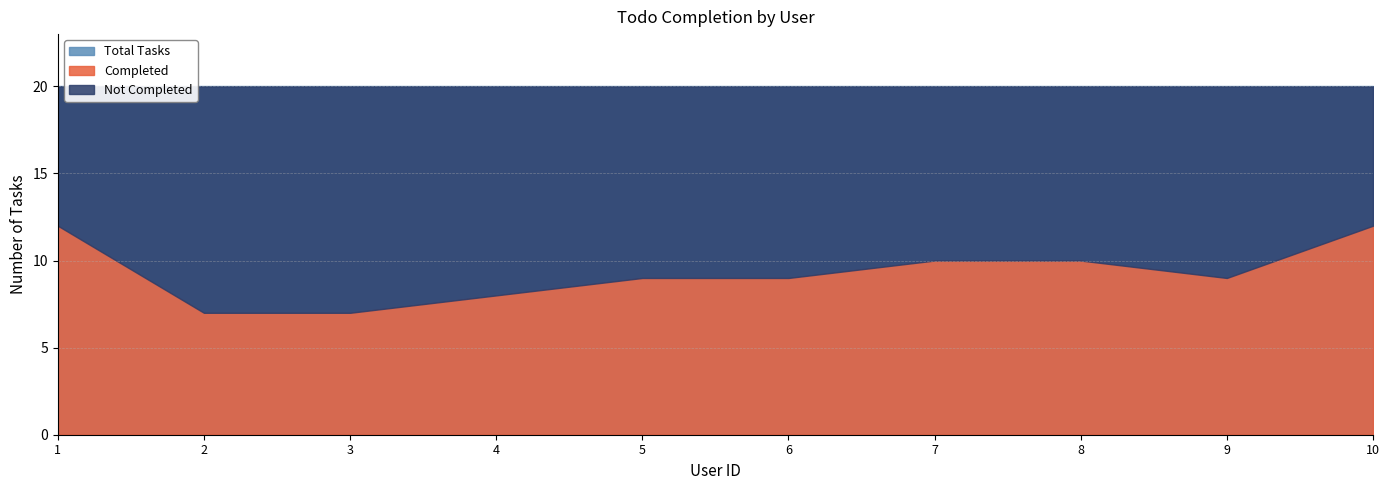

Where is the first local minimum for Completed?

3